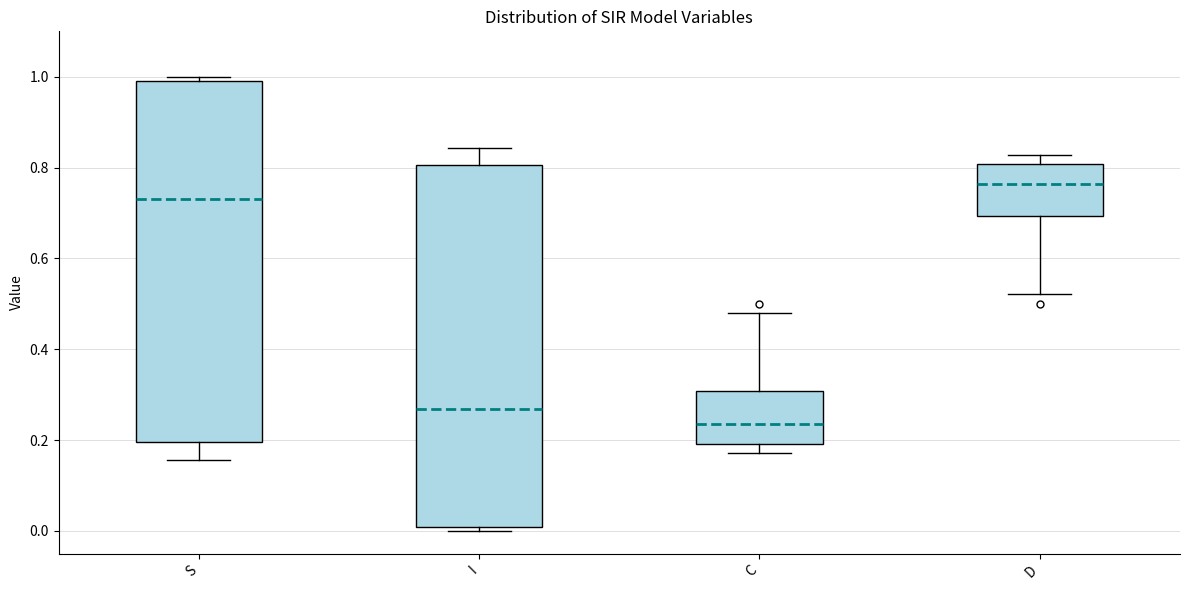

Reading left to right, read every box against the y-axis: the position of its median line, the range the box covers, and the ends of its whiskers. The values are not printed on the chart, so give them approximately, as read against the axis.

S: median 0.74, box 0.20 to 1.00, whiskers 0.16 to 1.00 (just above the box's upper edge)
I: median 0.26, box 0.00 to 0.80, whiskers 0.00 (just below the box's lower edge) to 0.84
C: median 0.24, box 0.20 to 0.30, whiskers 0.18 to 0.48
D: median 0.76, box 0.70 to 0.80, whiskers 0.52 to 0.82